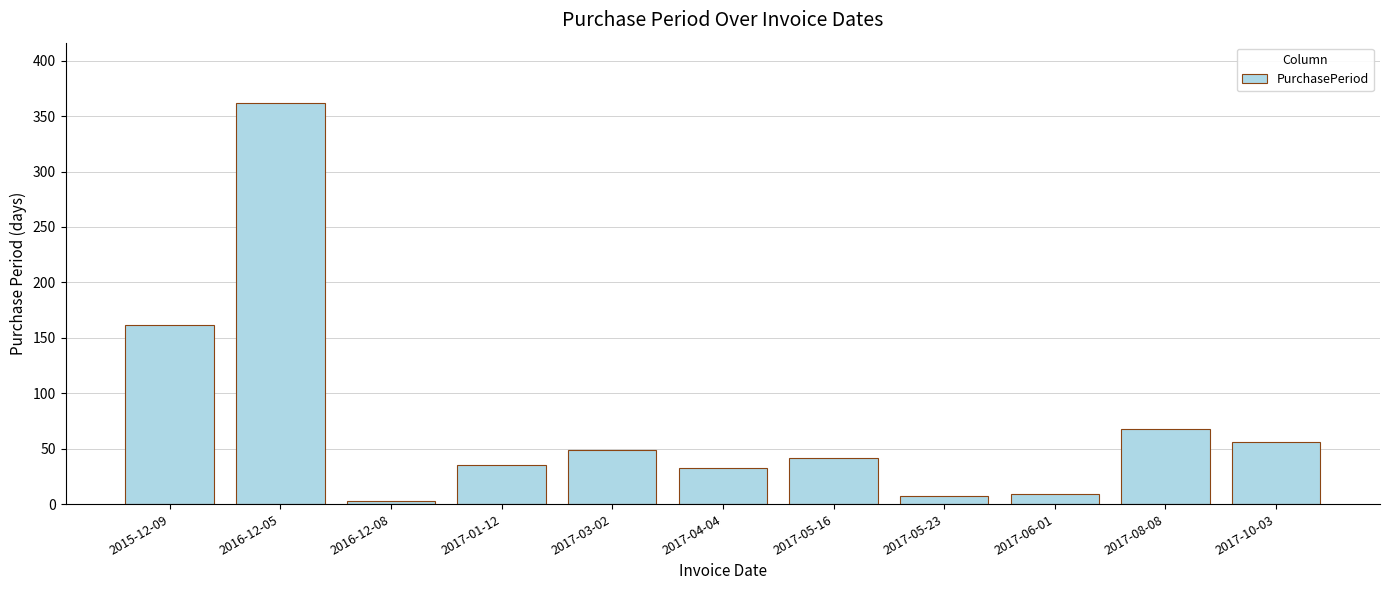

What is the value of the 10th bar from the left?

68